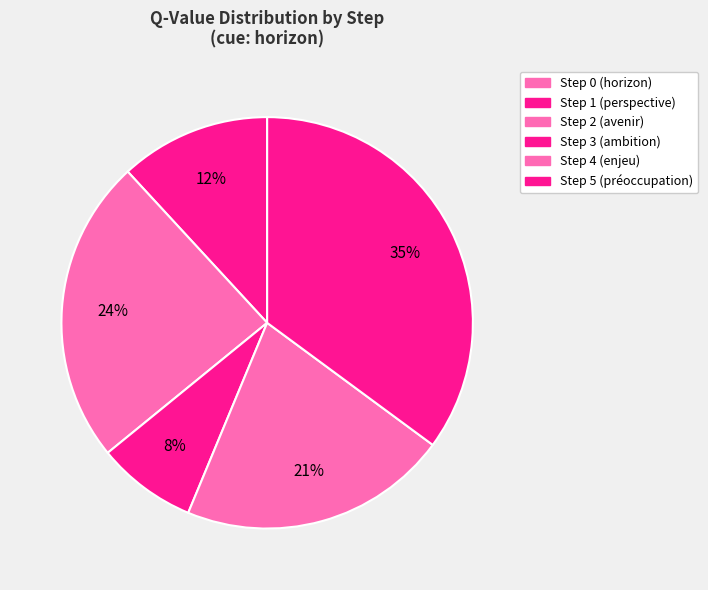

What is the smallest slice in the pie chart?

Step 0